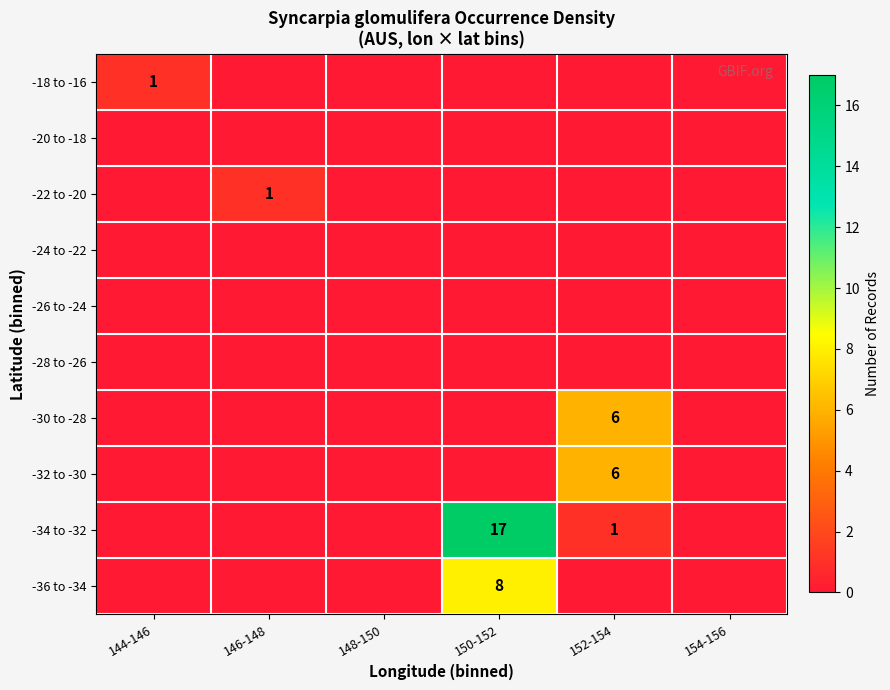

True or false: -32 to -30 has a value of 6 at 152-154.

True